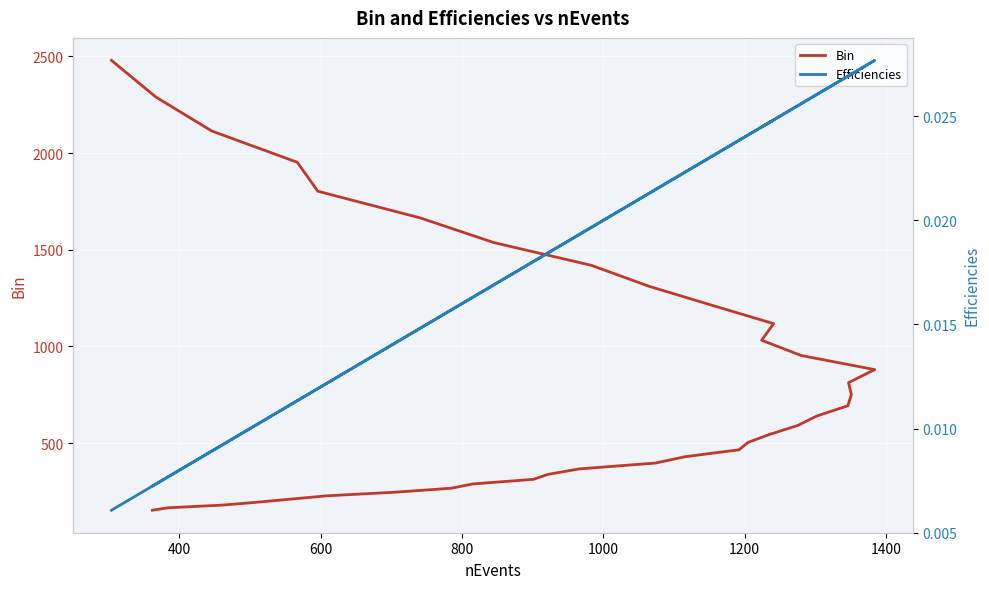

How many lines are shown in the chart?

2